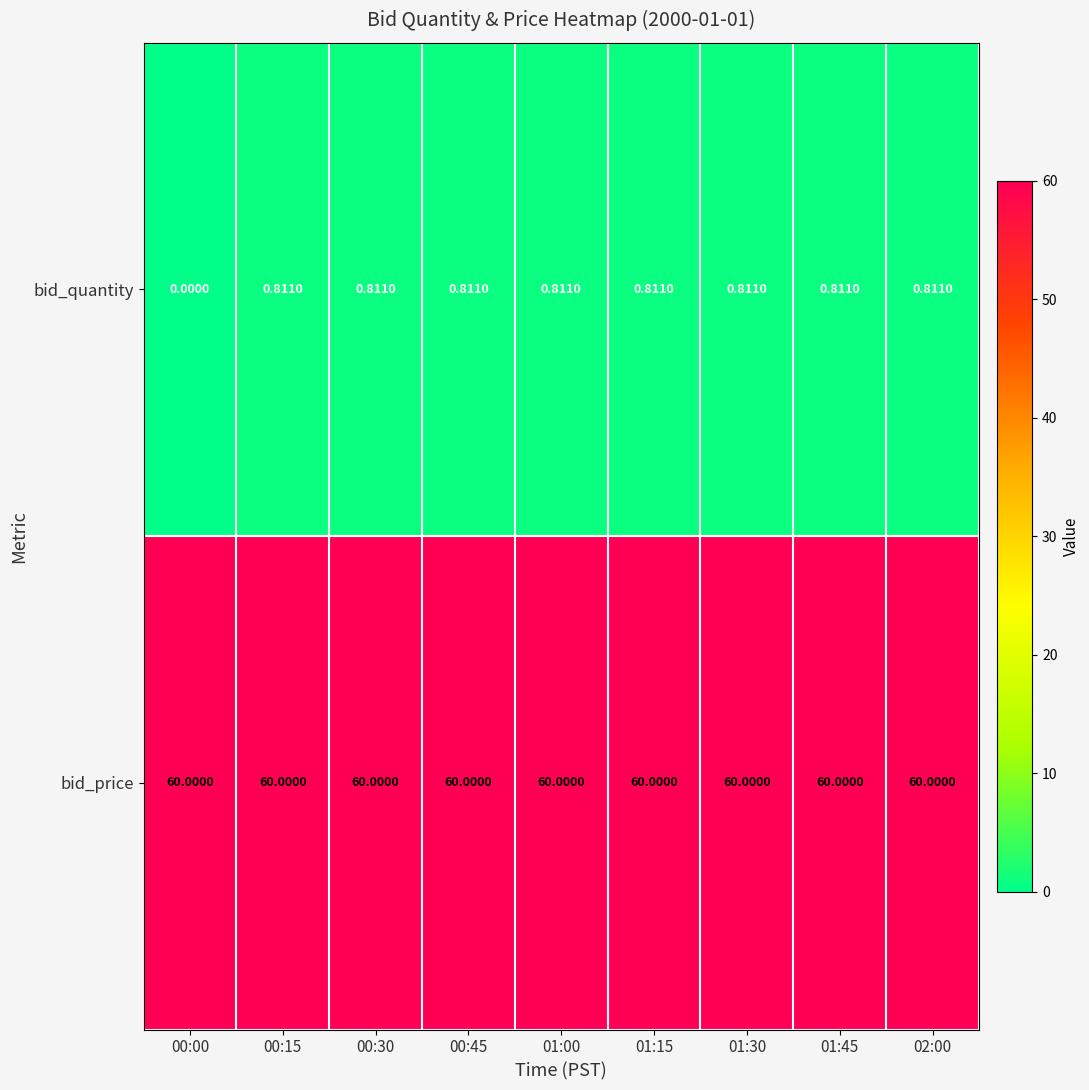

Which series has the largest total across all categories?

bid_price